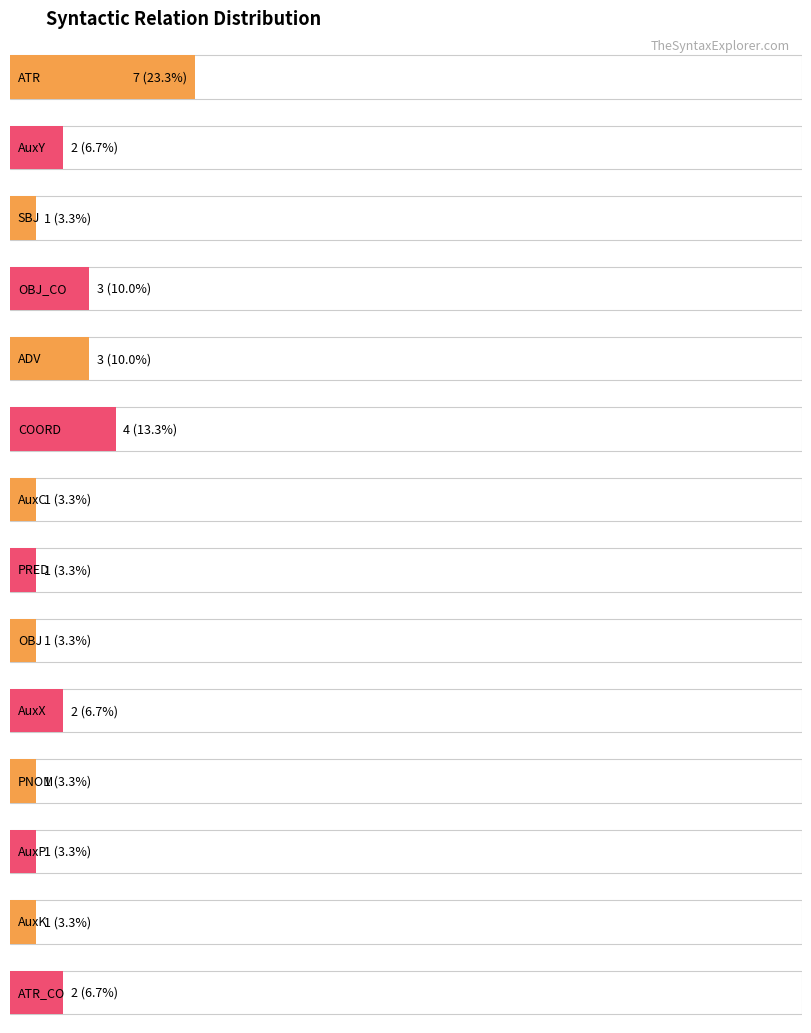

Reading left to right, transcribe all the data shown in this chart.

ATR=7	AuxY=2	SBJ=1	OBJ_CO=3	ADV=3	COORD=4	AuxC=1	PRED=1	OBJ=1	AuxX=2	PNOM=1	AuxP=1	AuxK=1	ATR_CO=2